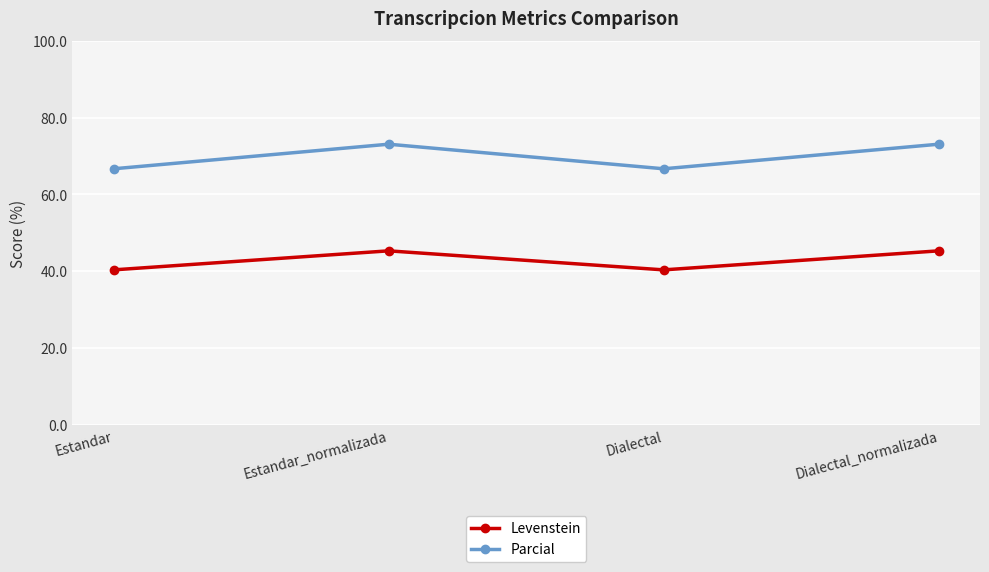

At which category does Parcial reach its first local valley?

Dialectal